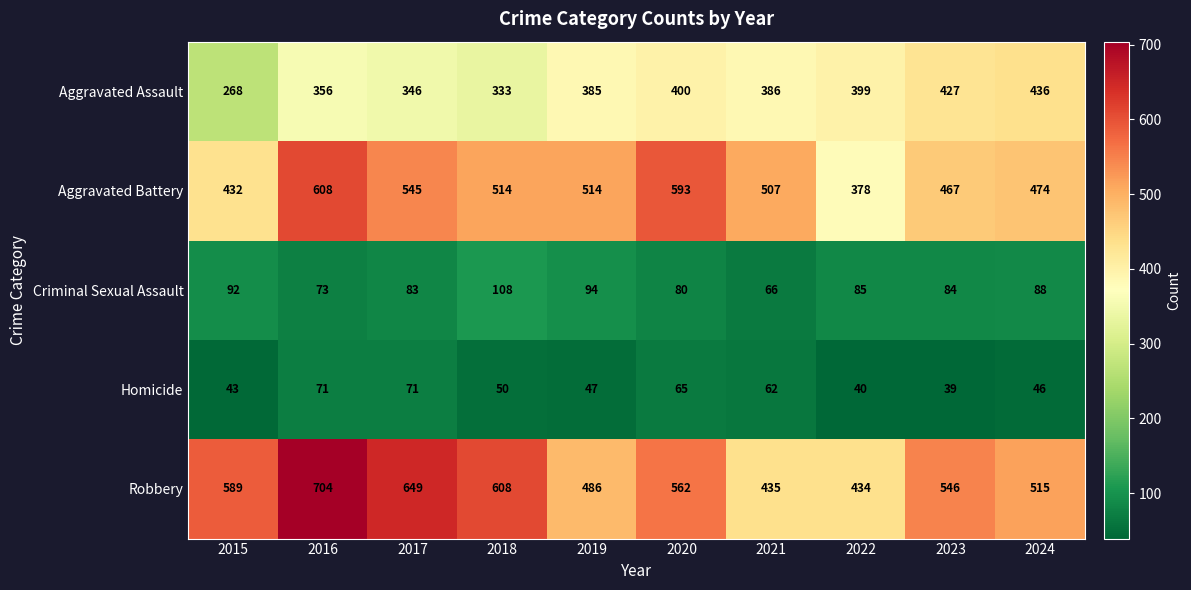

Read the Robbery value at 2024, to the nearest 5.

515